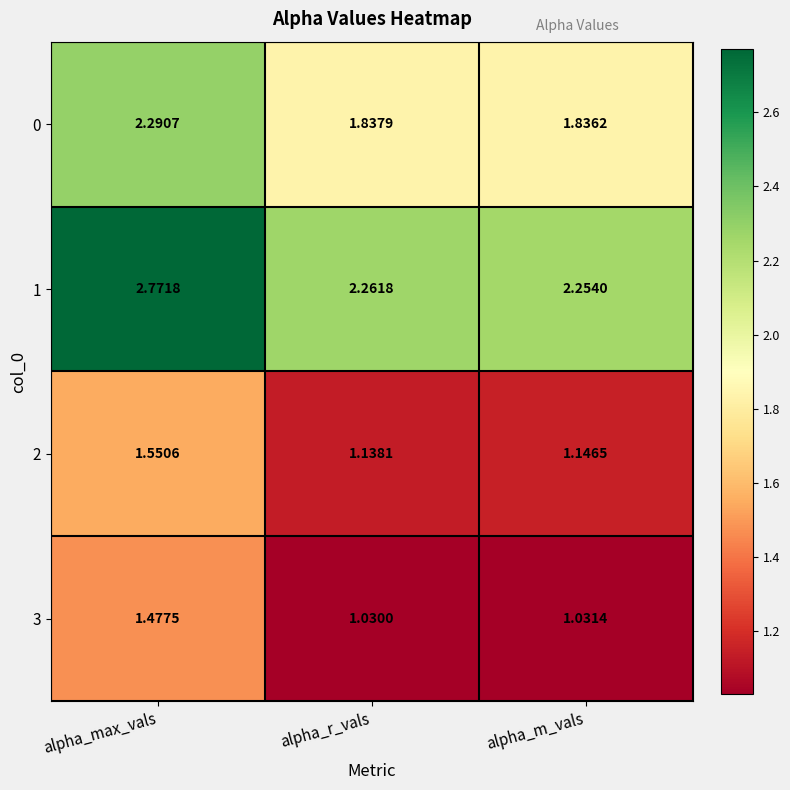

Between alpha_r_vals and alpha_m_vals, which series saw the biggest shift?

2